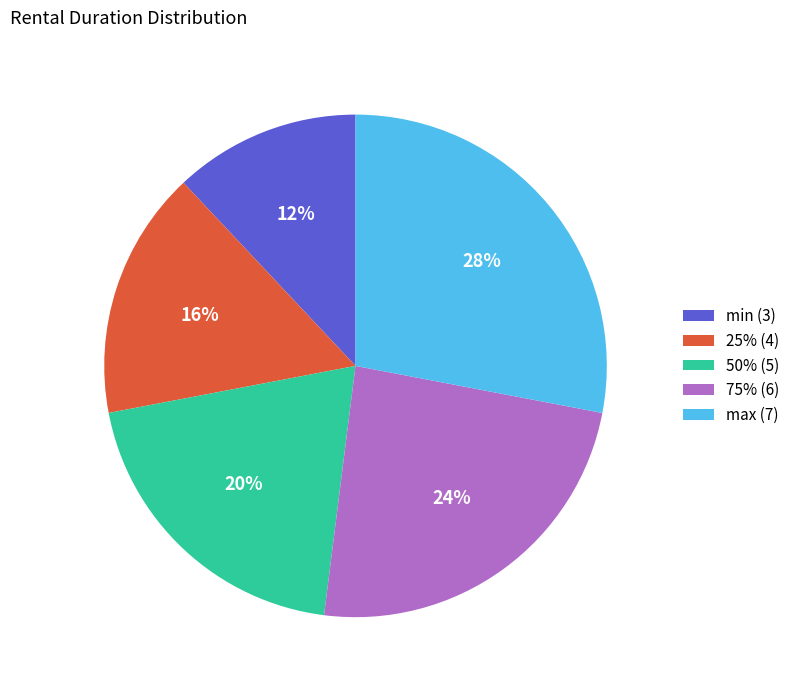

Which slice is the smallest?

min (3)